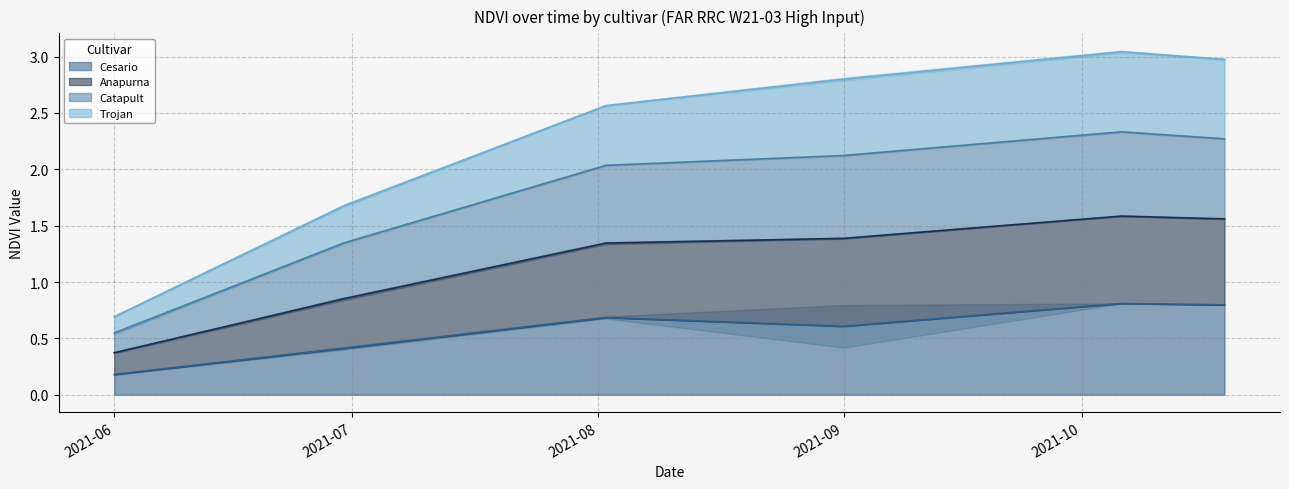

What is the highest value of the Cesario series?

0.8